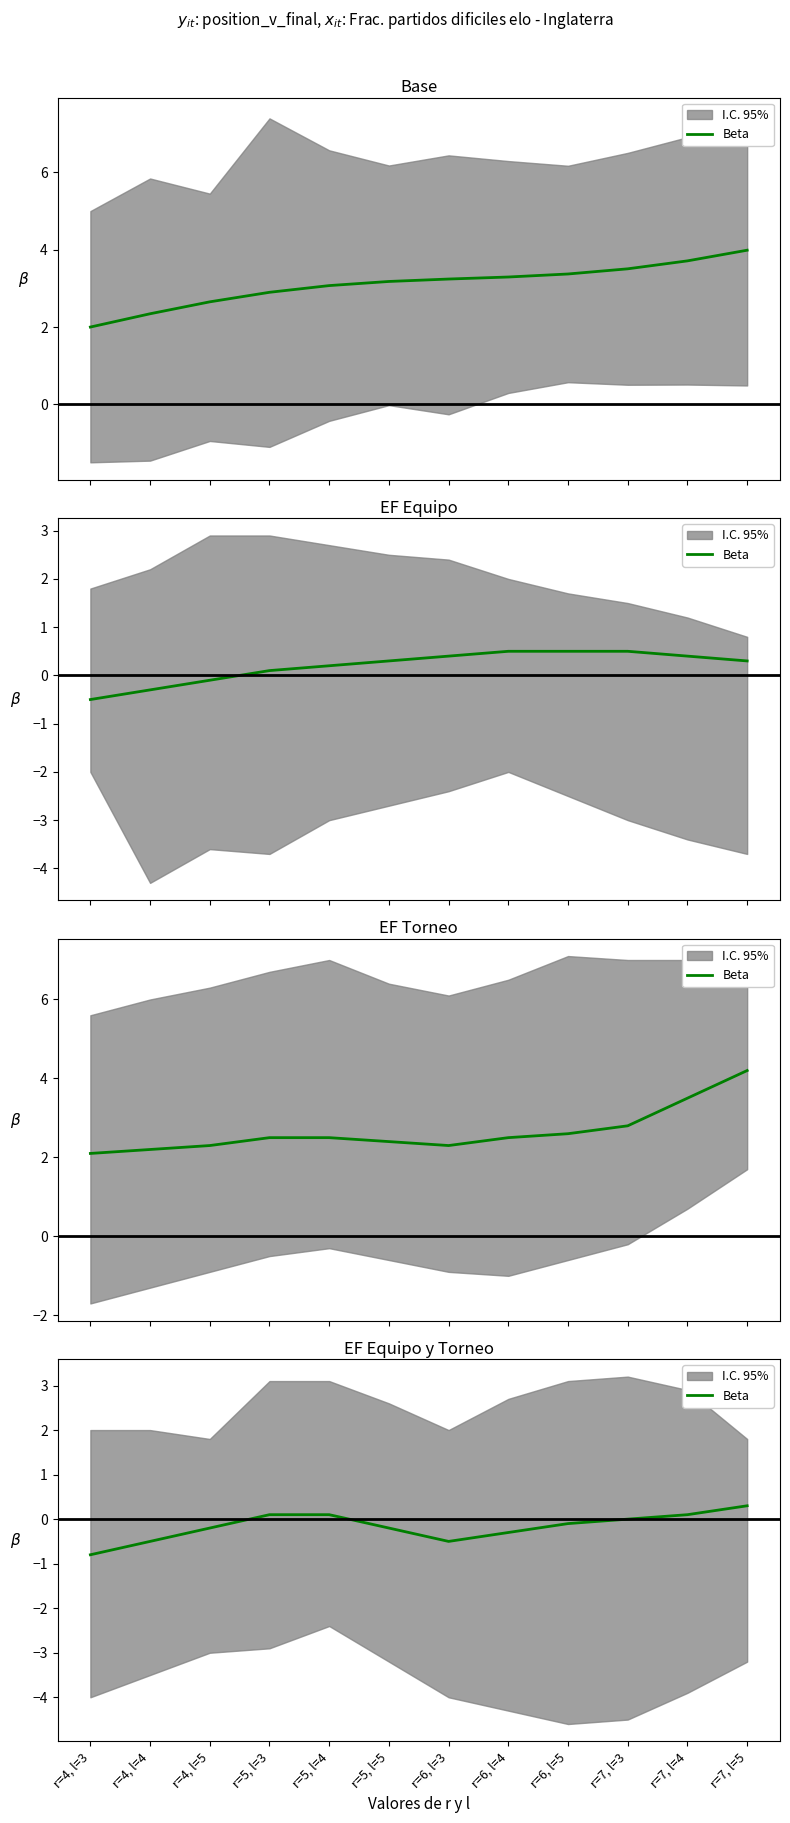

What is the label of the 10th point from the right?

r=4, l=5